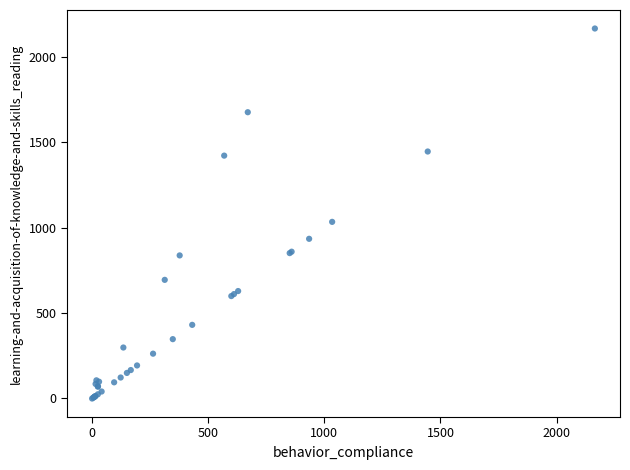

What Y value in the scatter plot is closest to 1082?

1033.4